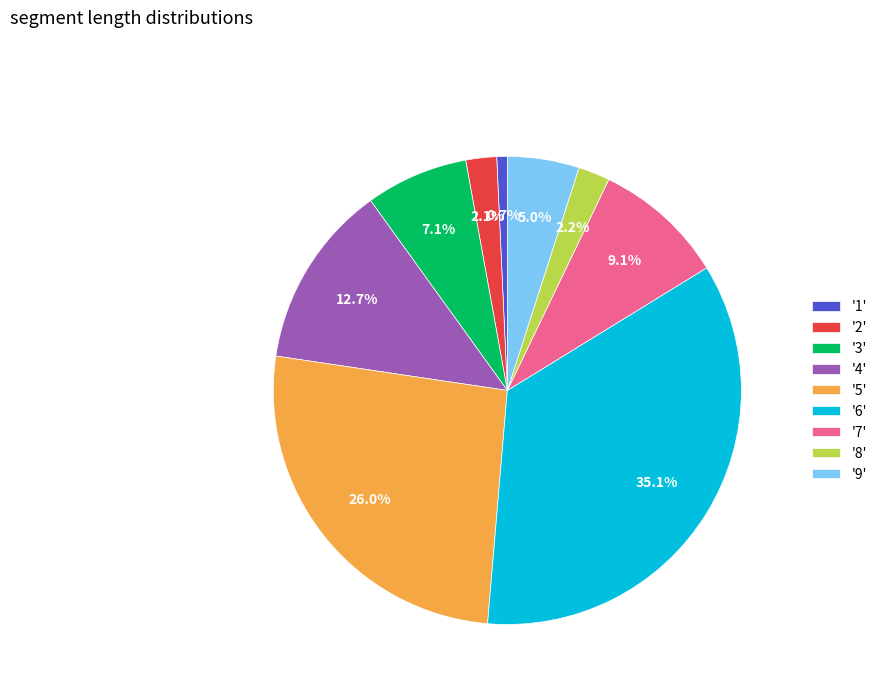

Does any single category account for the majority?

No